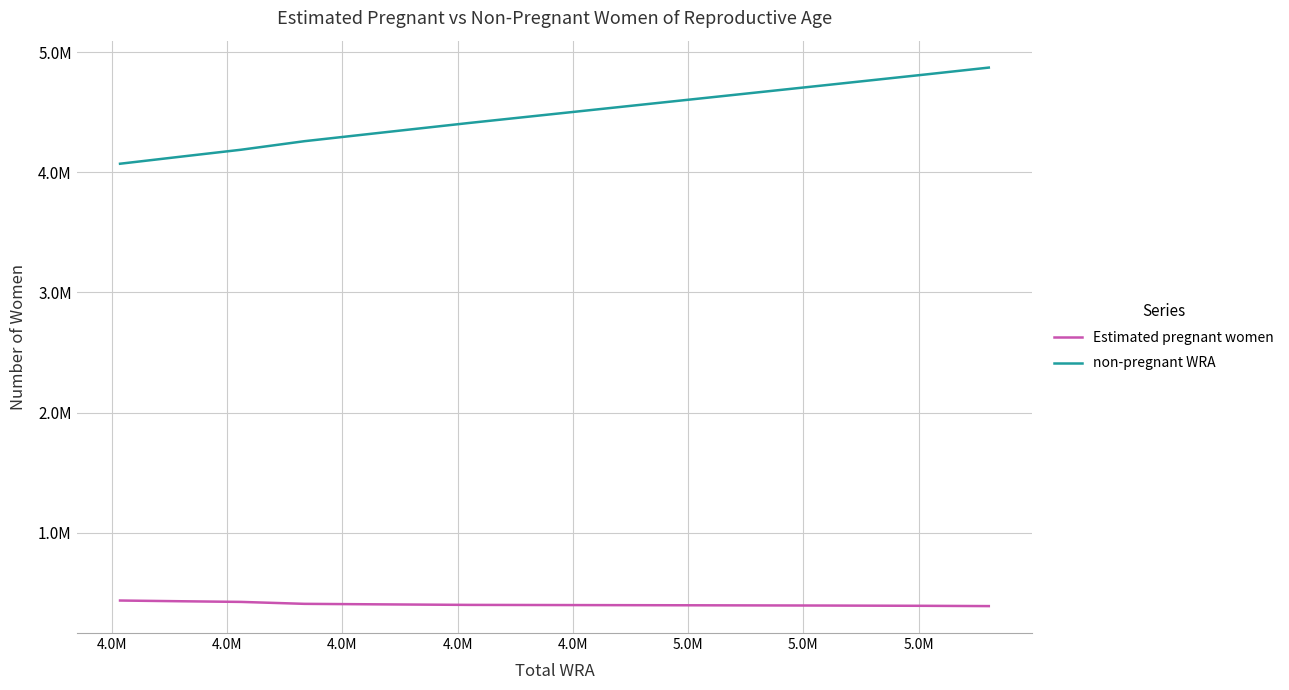

Rank the series by their average value, from lowest to highest.

Estimated pregnant women, non-pregnant WRA